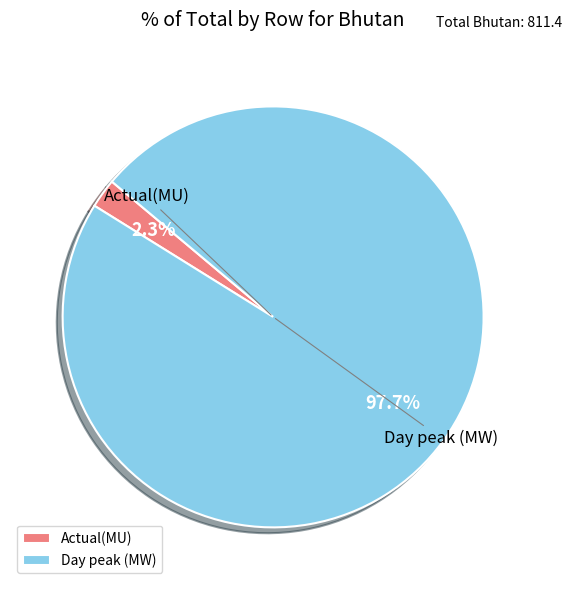

To the nearest percent, what is the combined percentage of Actual(MU) and Day peak (MW)?

100%